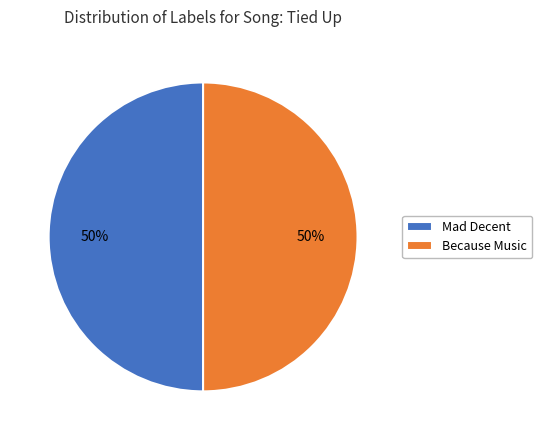

To the nearest percent, what is the average slice percentage?

50%